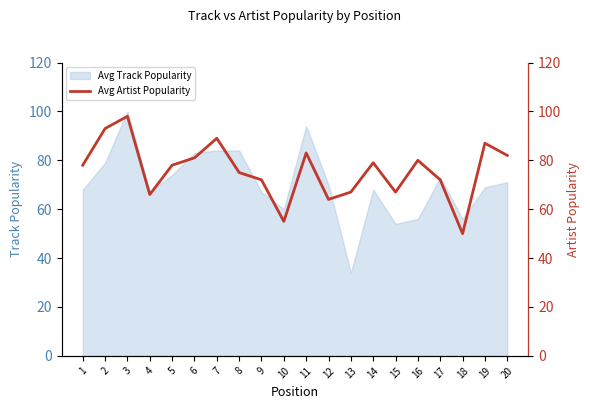

What is the lowest value of the Avg Track Popularity series?

34